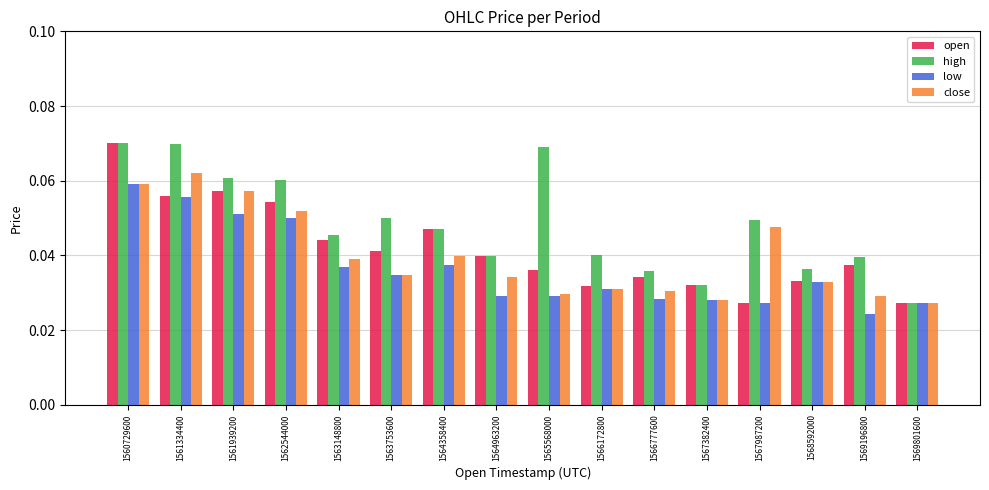

At how many categories does at least one series exceed 0?

16